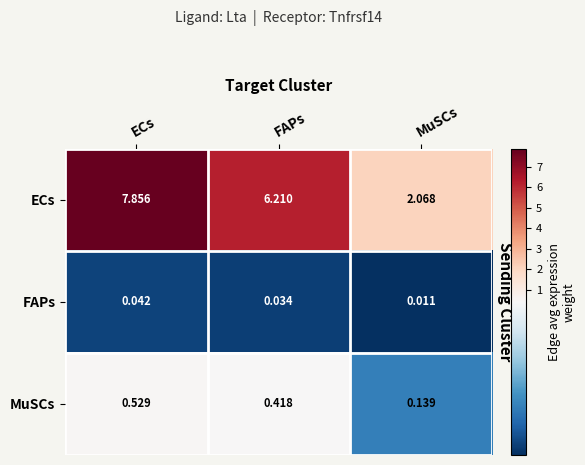

Where is FAPs nearest to the value 0?

MuSCs